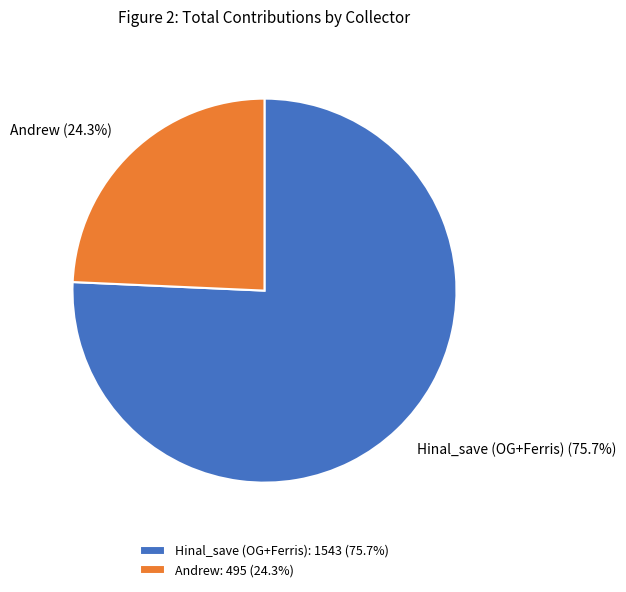

To the nearest percent, what is the difference between the largest and smallest slice percentages?

51%